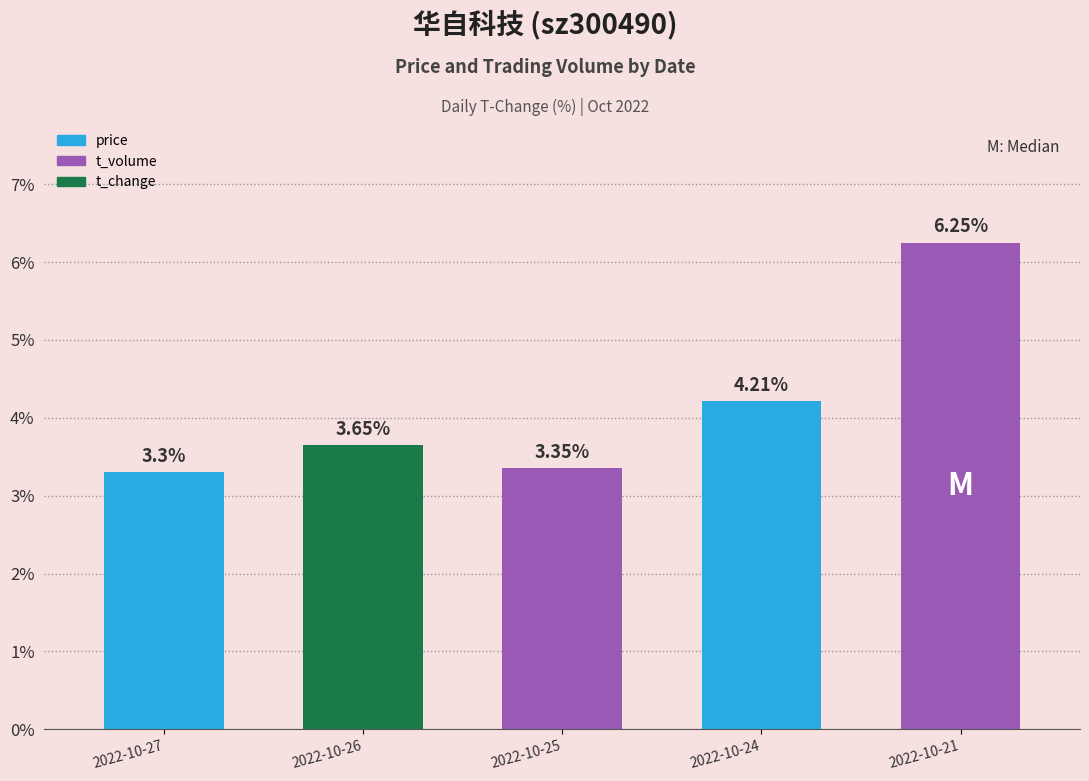

Rank the categories by value from highest to lowest.

2022-10-21, 2022-10-24, 2022-10-26, 2022-10-25, 2022-10-27